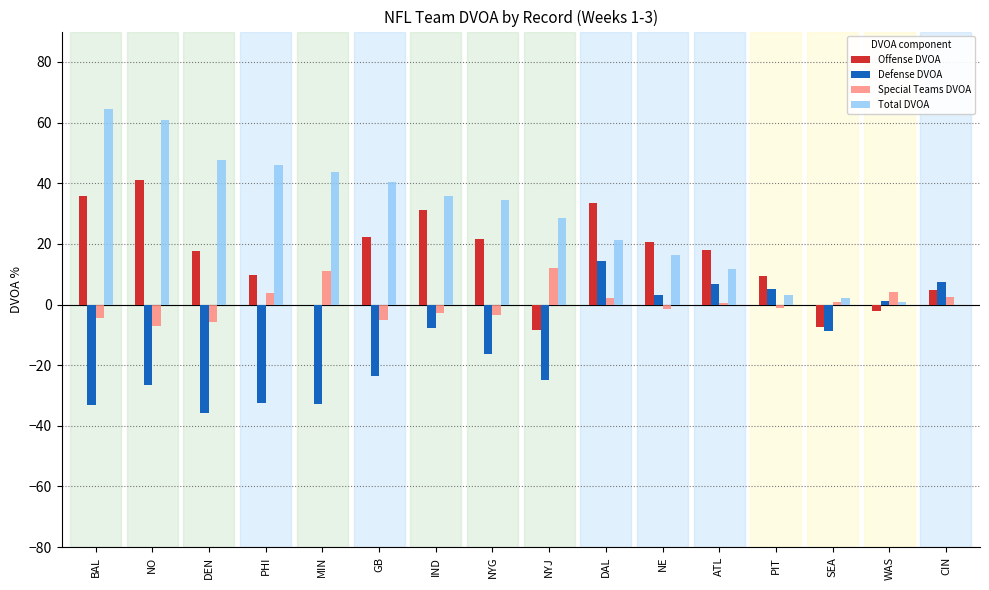

What is the maximum value shown in the chart?

64.6